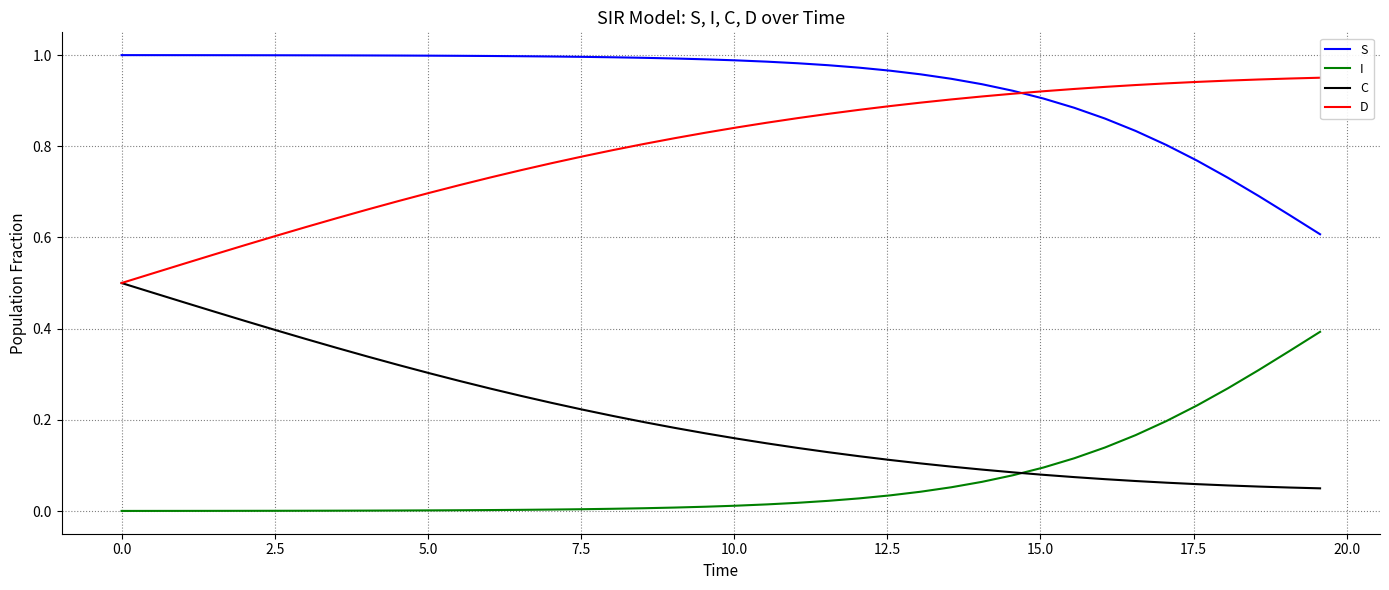

Which series has the largest total across all categories?

S